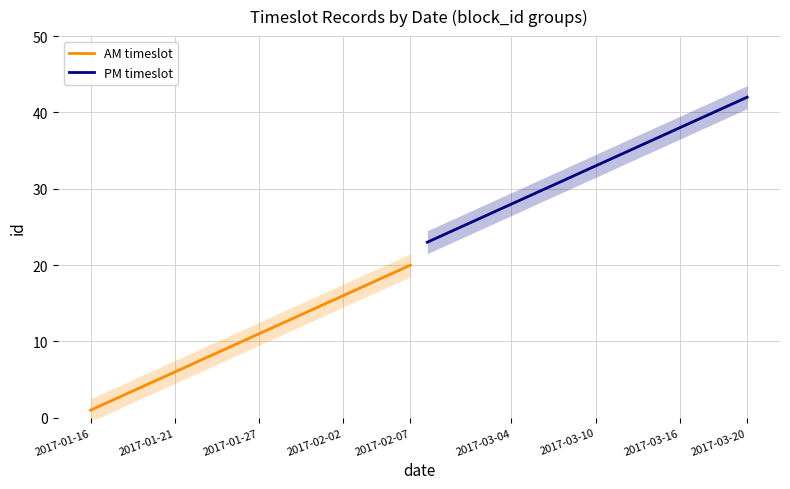

True or false: AM timeslot and PM timeslot cross at least once.

False